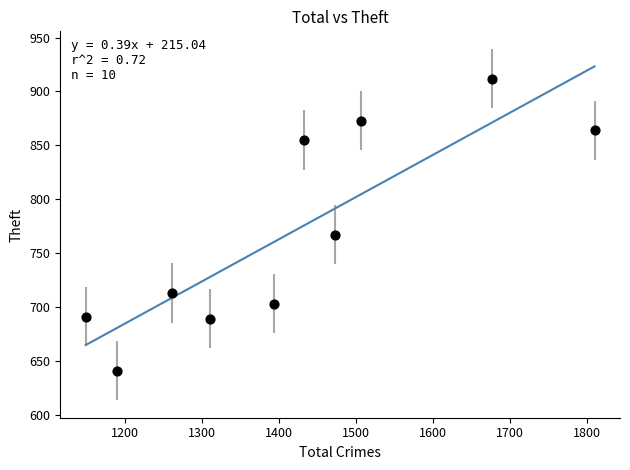

What Y value in the scatter plot is closest to 776?

767